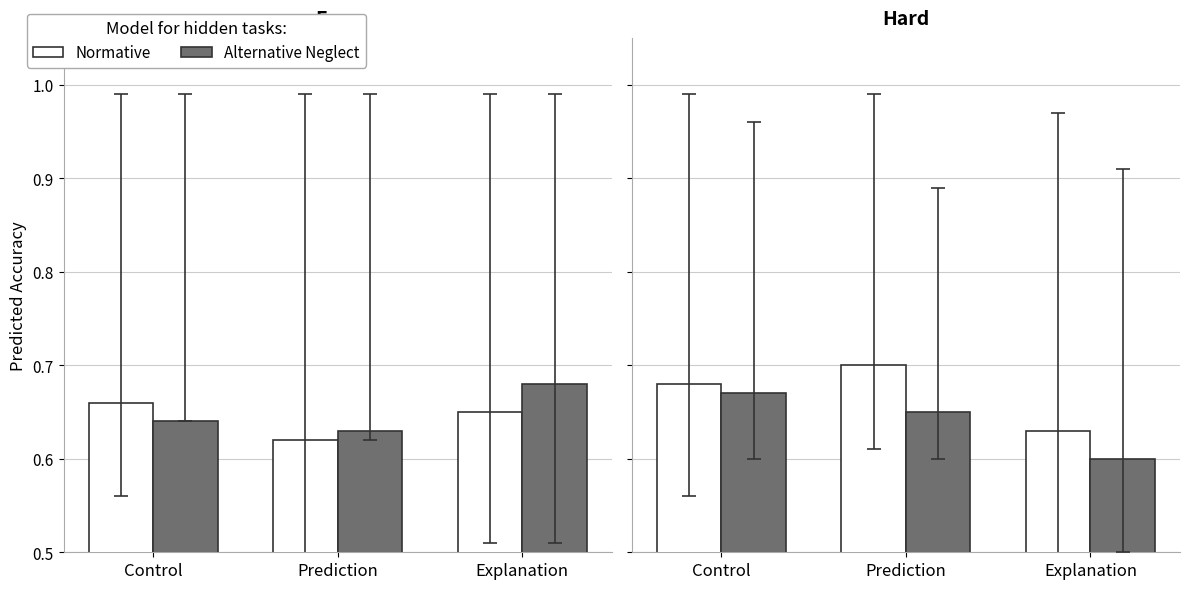

Rank the categories by Normative value from lowest to highest.

Explanation, Control, Prediction